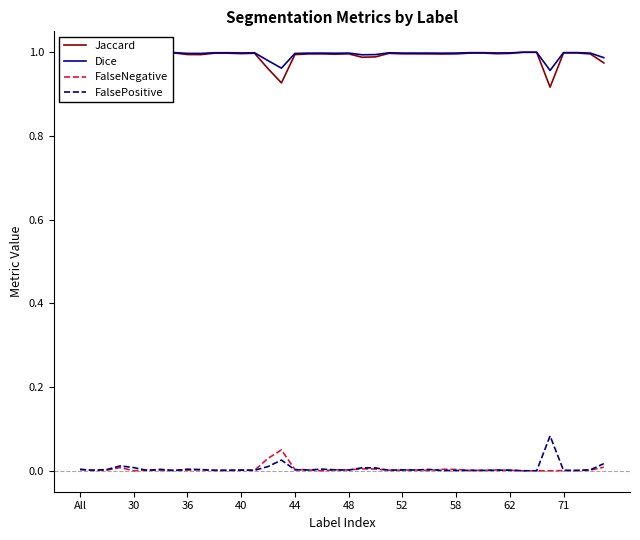

True or false: Jaccard and FalsePositive intersect in this chart.

False